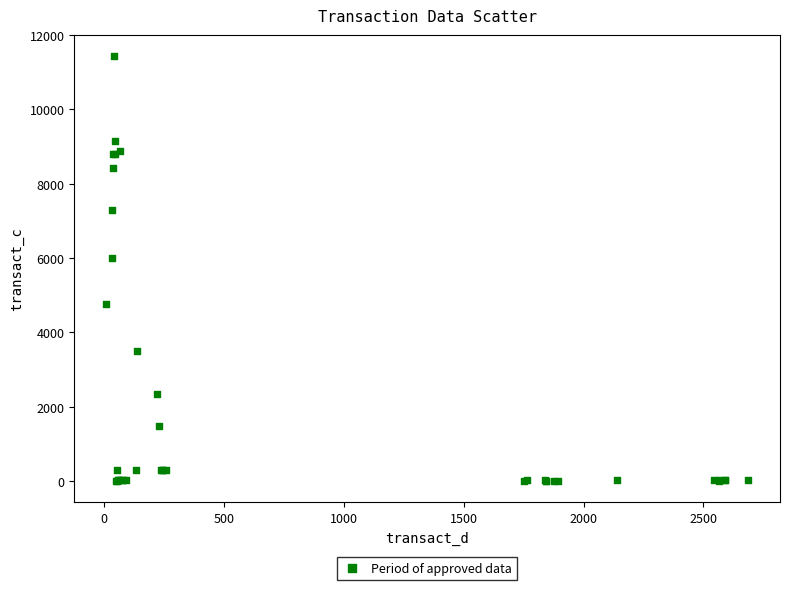

What Y value in the scatter plot is closest to 5715?

5993.6